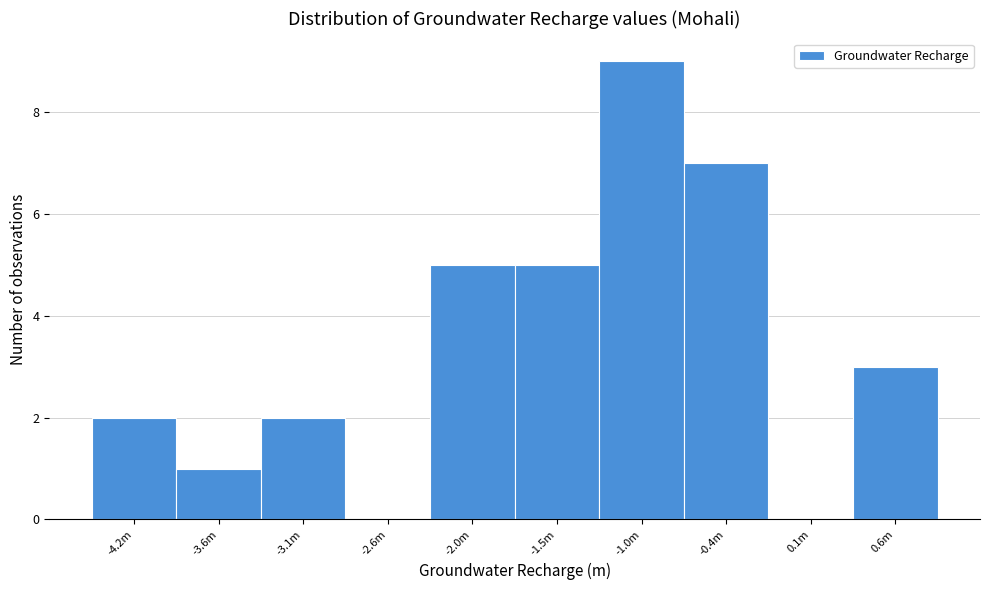

Reading right to left, extract all data points from this chart.

0.6m=3	0.1m=0	-0.4m=7	-1.0m=9	-1.5m=5	-2.0m=5	-2.6m=0	-3.1m=2	-3.6m=1	-4.2m=2